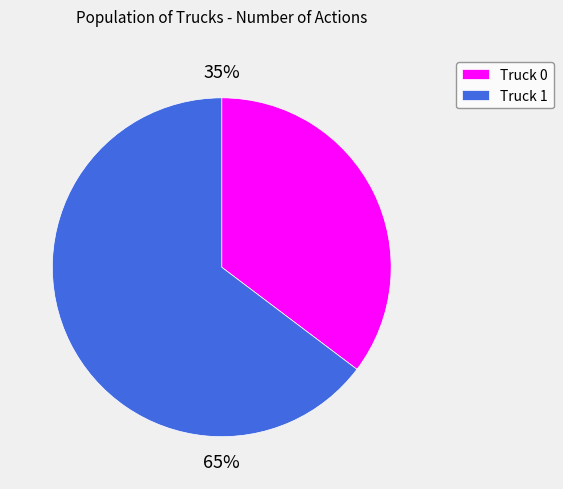

Which category has the smallest portion of the pie?

Truck 0